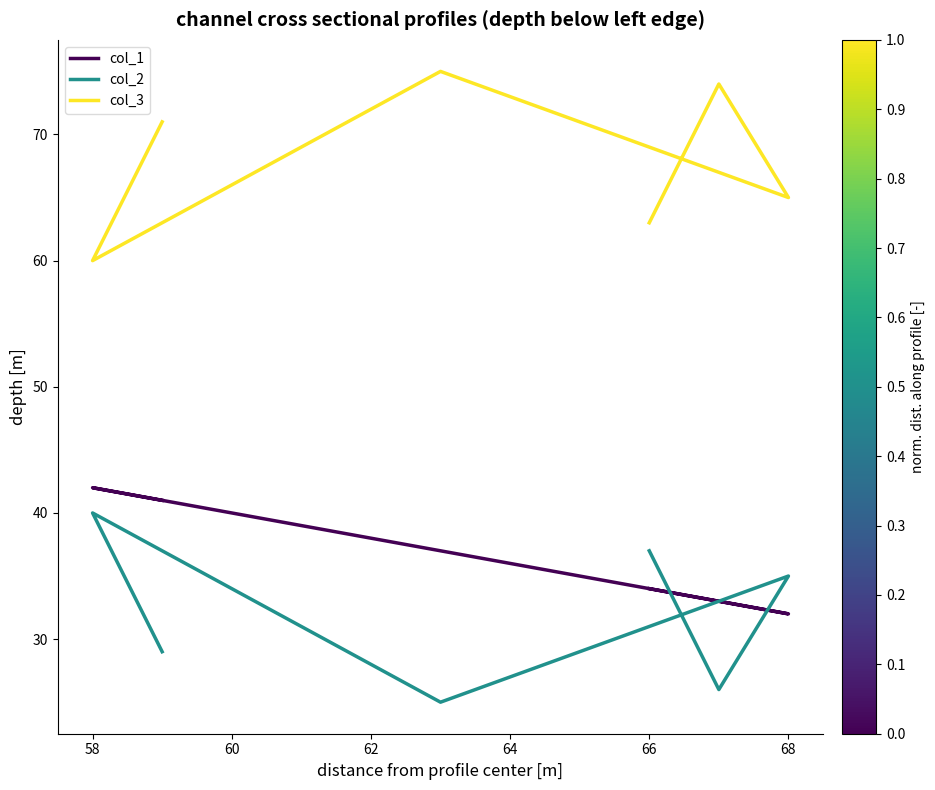

True or false: col_2 and col_3 intersect in this chart.

False